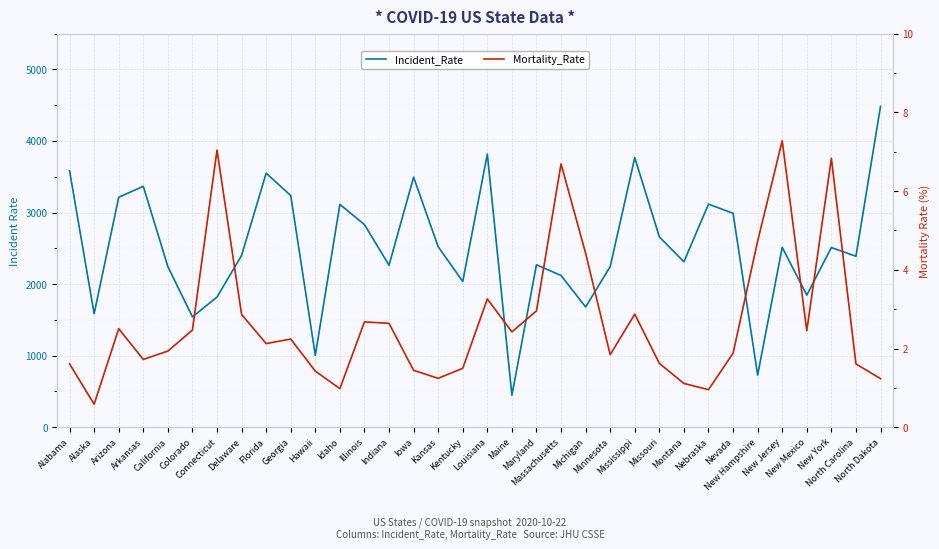

Is it true that Mortality_Rate equals 6.8 at New York?

True